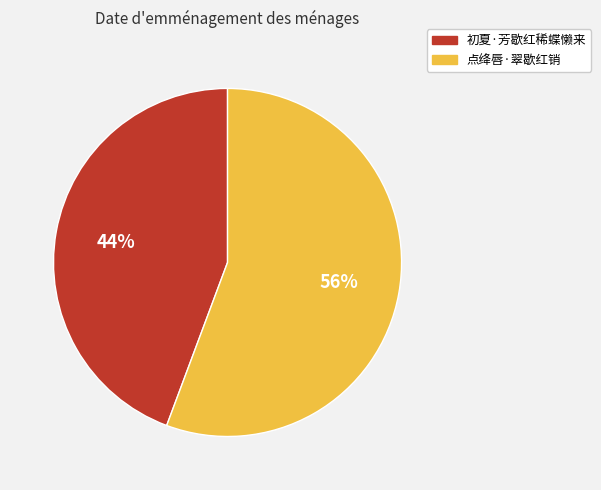

To the nearest percent, what percentage of the pie is 初夏·芳歇红稀蝶懒来?

44%